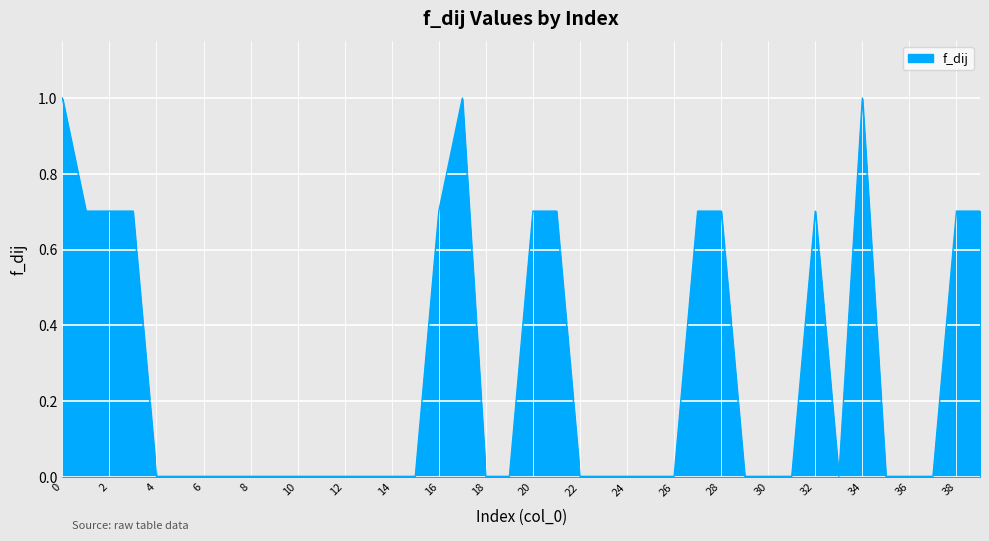

What is the sum of all values?

10.7